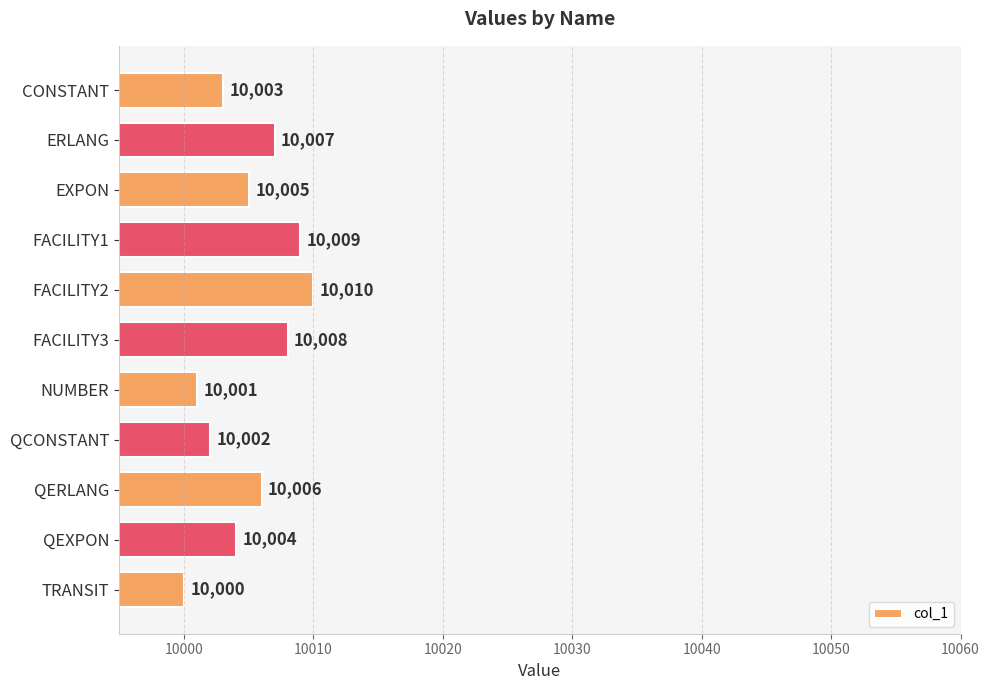

What is the label of the 5th bar from the top?

FACILITY2